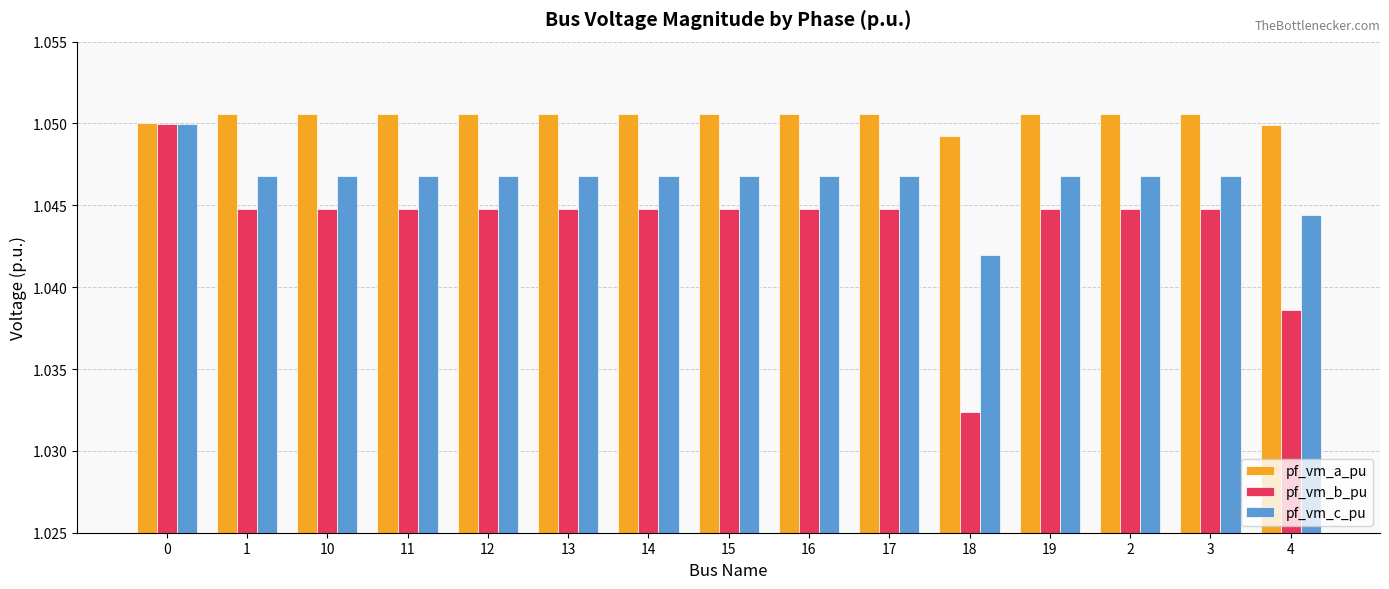

At which label is pf_vm_b_pu closest to 1?

18